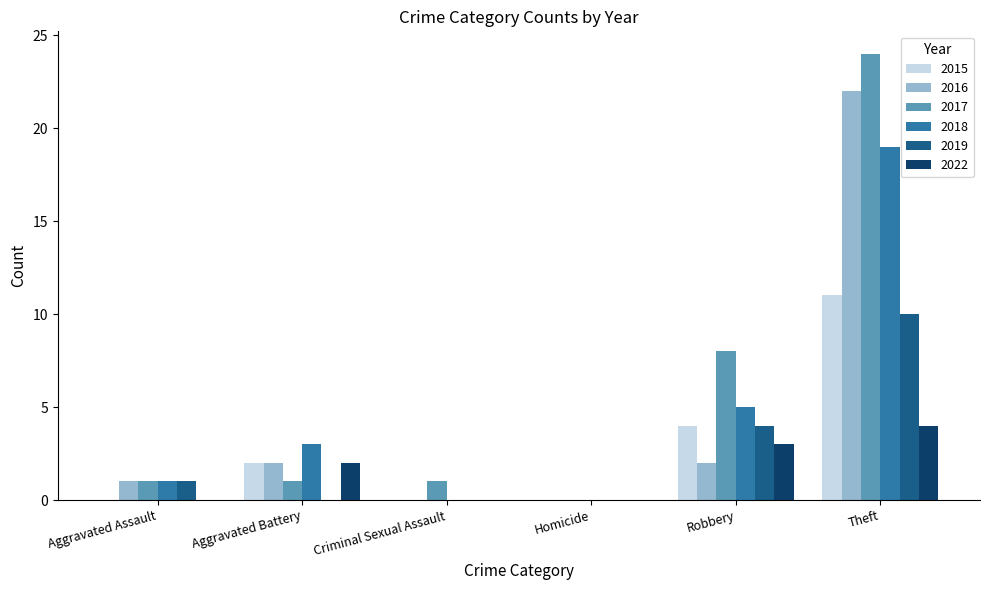

Are the bars horizontal?

No